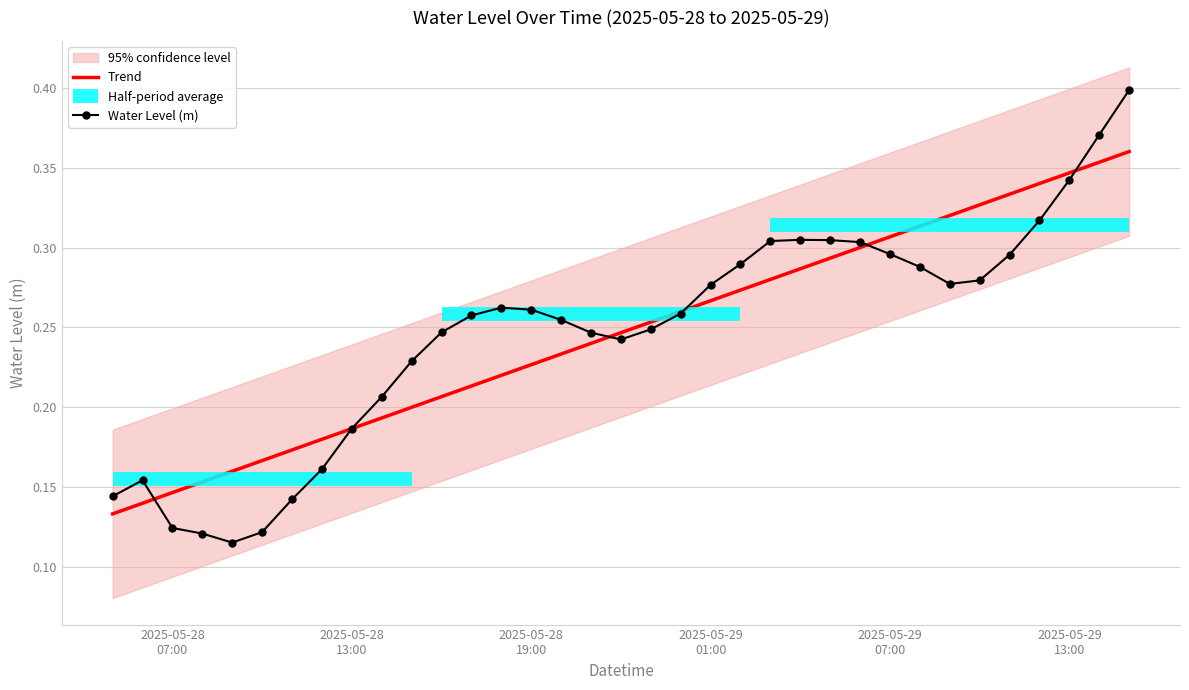

How many categories are shown in the chart?

35